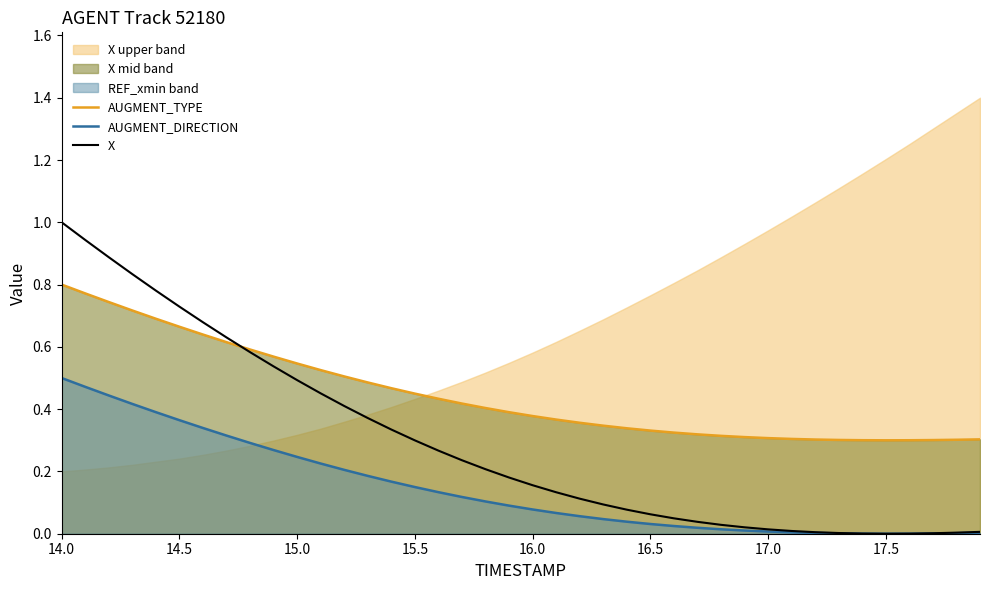

True or false: AUGMENT_DIRECTION and X intersect in this chart.

False